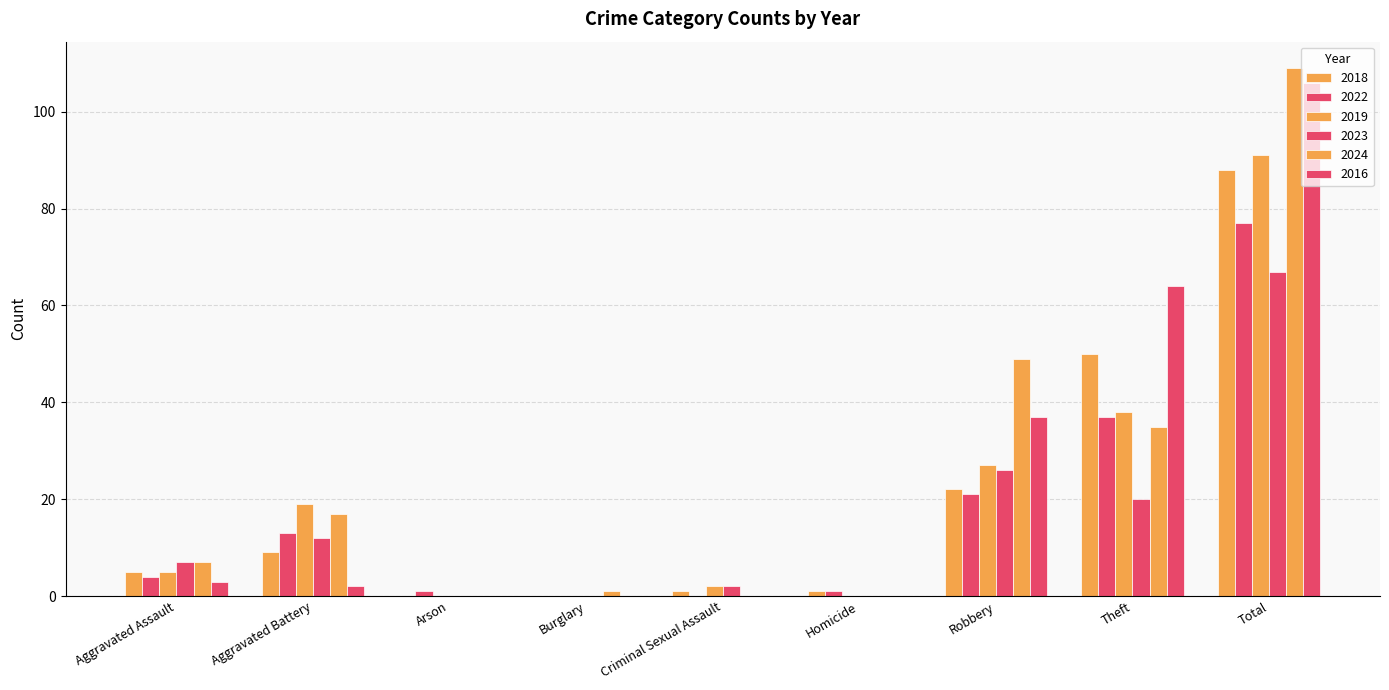

Which label corresponds to the smallest value in the chart?

Arson